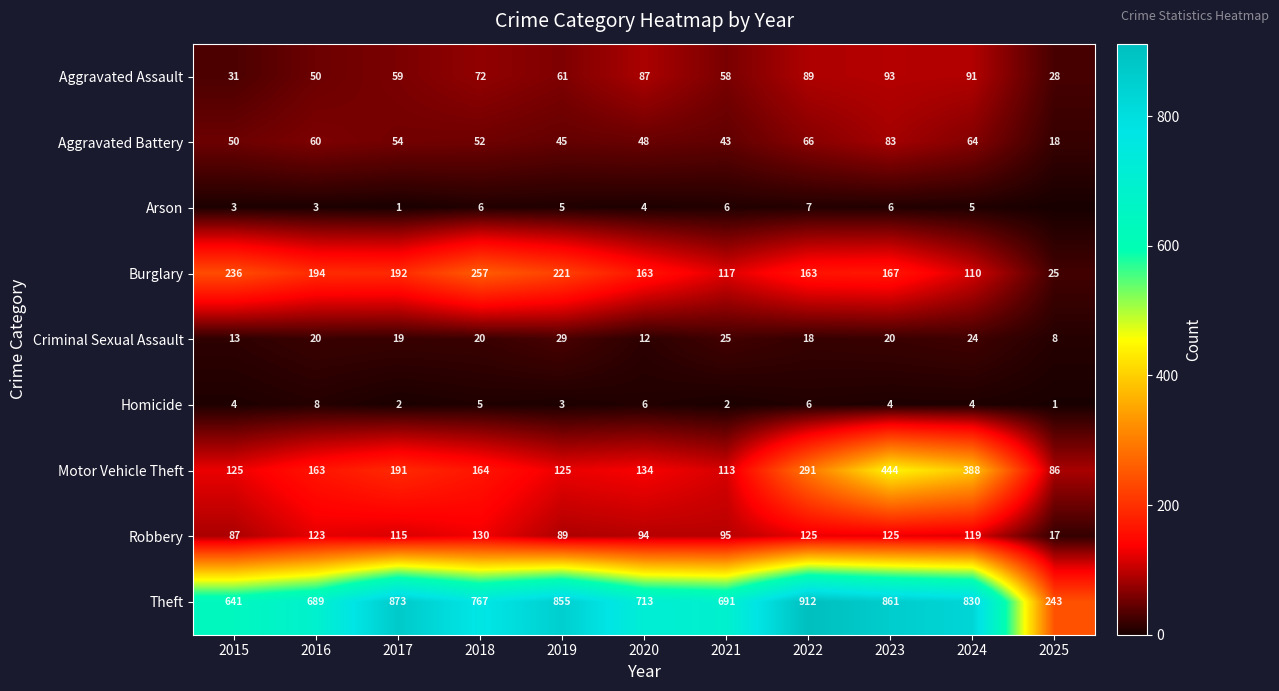

What is the difference between the highest and lowest values at 2018?

762